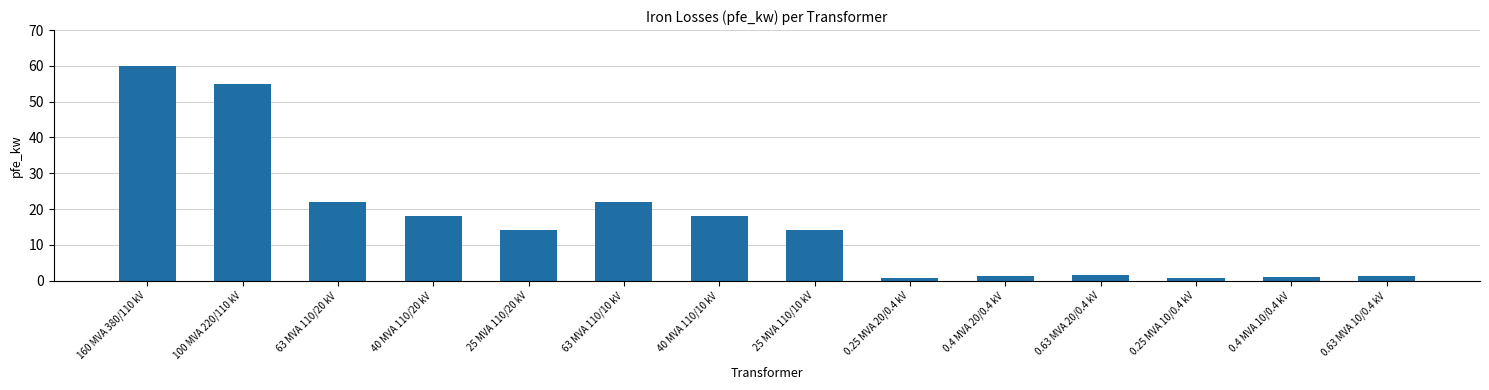

Approximately how many times larger is the value at 100 MVA 220/110 kV compared to 25 MVA 110/10 kV?

3.9